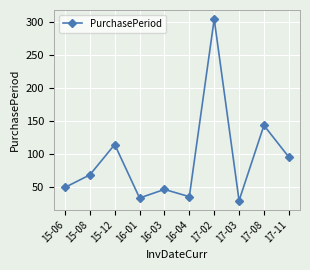

How many lines are shown in the chart?

1